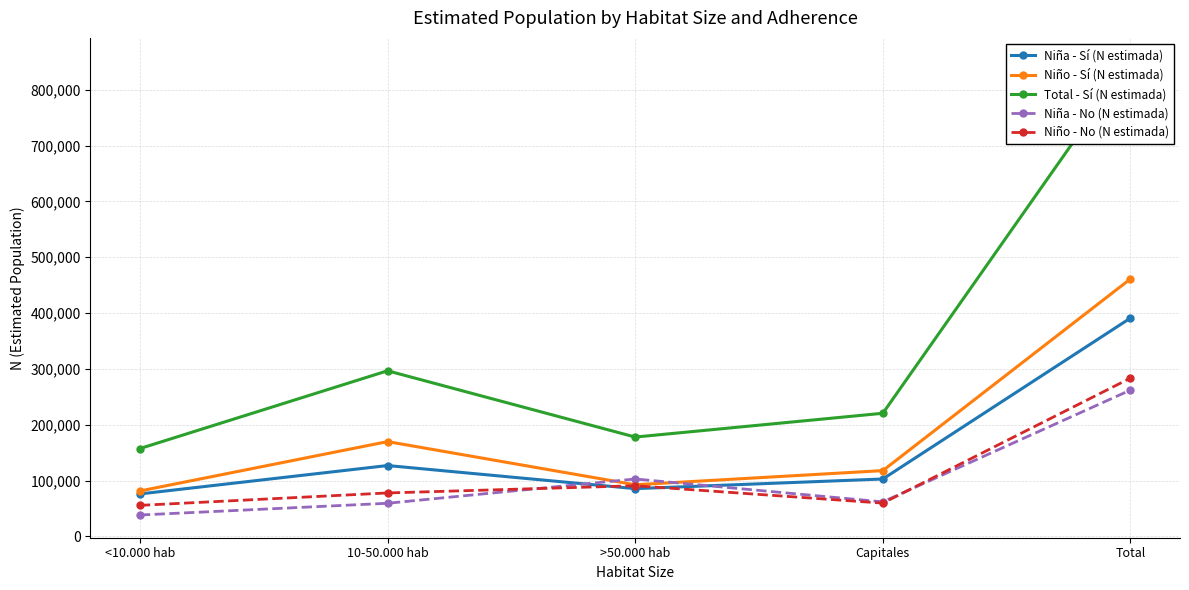

How many distinct data groups are displayed?

5